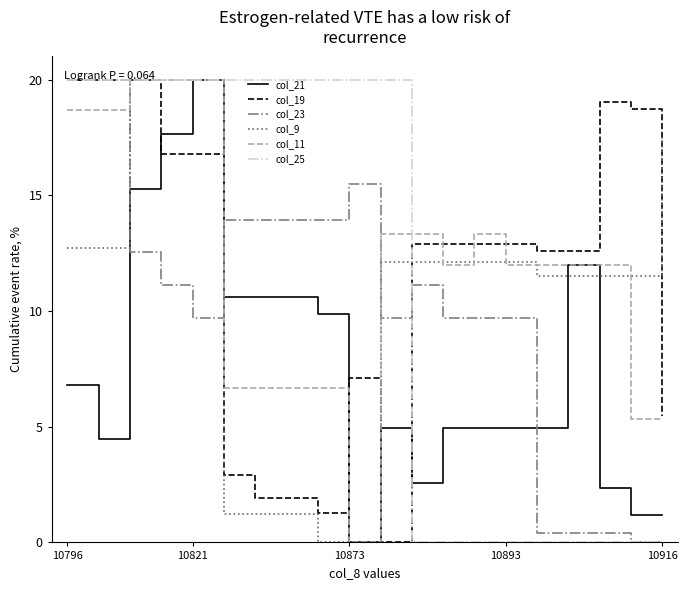

What is the maximum value for col_11?

20.0